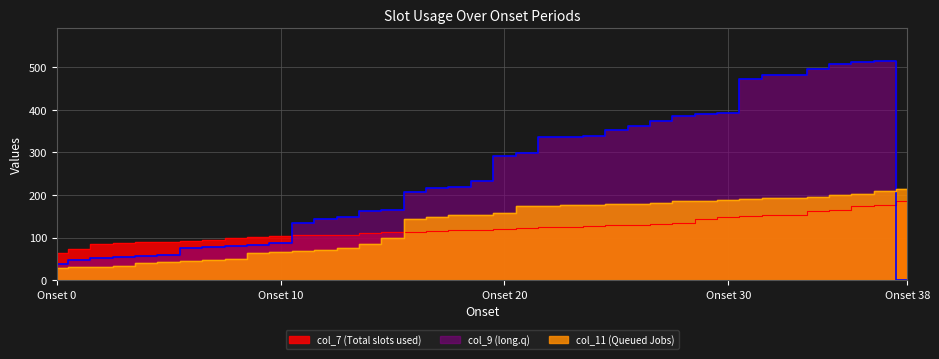

At which label is col_9_values closest to 257?

19